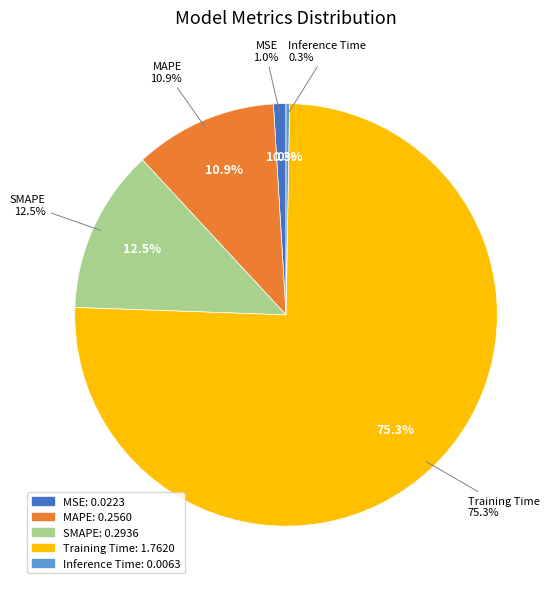

Which slice represents more than half of the pie?

Training Time